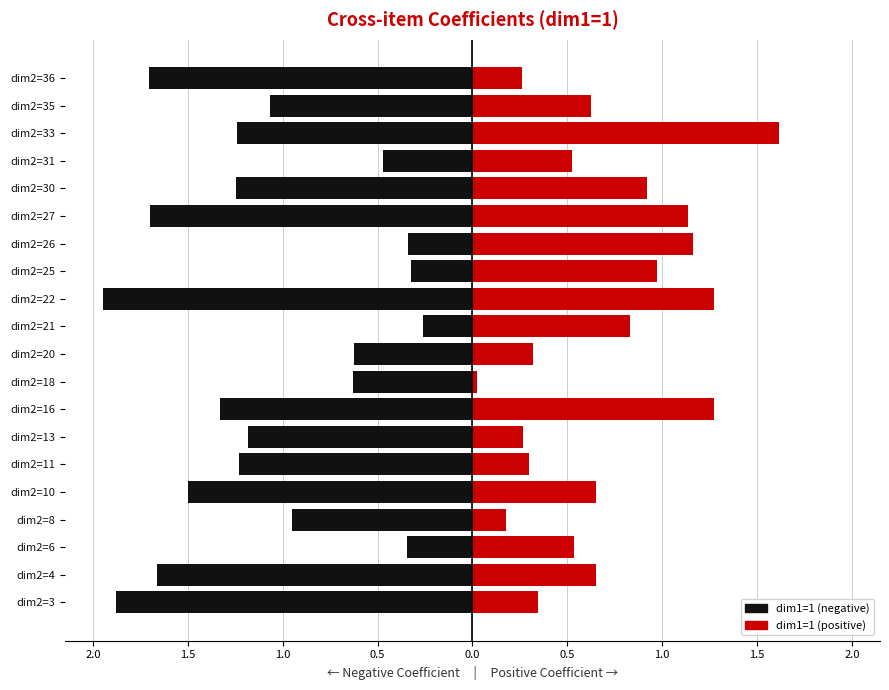

What is the difference between the maximum and second lowest values in the dim1=1 (positive) series?

1.4